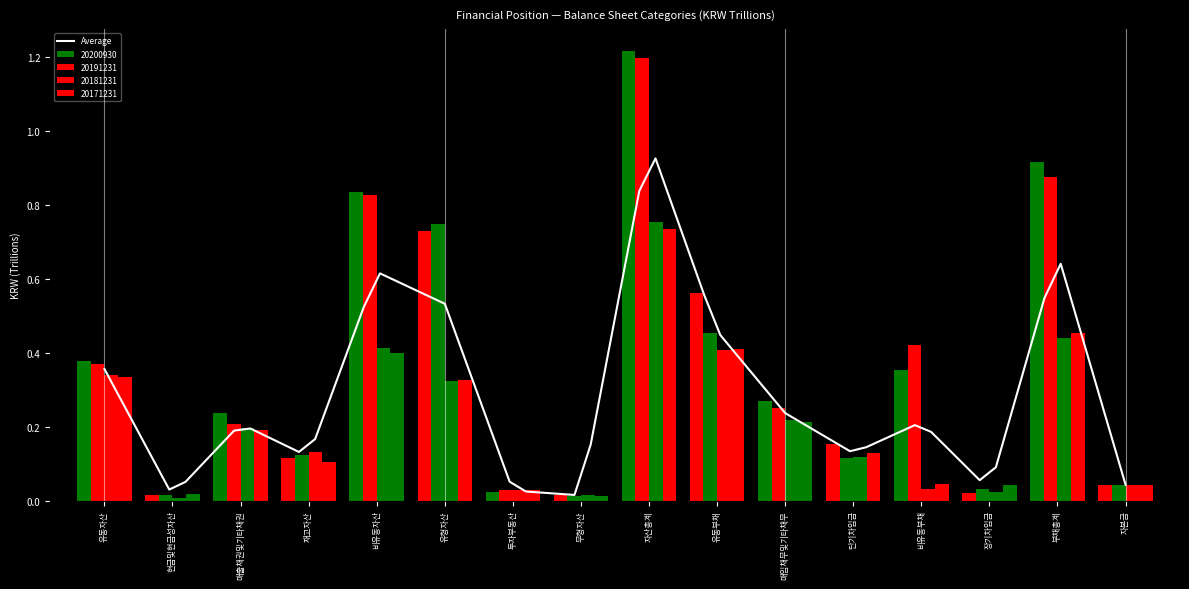

Reading right to left, transcribe all the data shown in this chart.

20200930: 자본금=0.0	부채총계=0.9	장기차입금=0.0	비유동부채=0.4	단기차입금=0.2	매입채무및기타채무=0.3	유동부채=0.6	자산총계=1.2	무형자산=0.0	투자부동산=0.0	유형자산=0.7	비유동자산=0.8	재고자산=0.1	매출채권및기타채권=0.2	현금및현금성자산=0.0	유동자산=0.4
20191231: 자본금=0.0	부채총계=0.9	장기차입금=0.0	비유동부채=0.4	단기차입금=0.1	매입채무및기타채무=0.2	유동부채=0.5	자산총계=1.2	무형자산=0.0	투자부동산=0.0	유형자산=0.7	비유동자산=0.8	재고자산=0.1	매출채권및기타채권=0.2	현금및현금성자산=0.0	유동자산=0.4
20181231: 자본금=0.0	부채총계=0.4	장기차입금=0.0	비유동부채=0.0	단기차입금=0.1	매입채무및기타채무=0.2	유동부채=0.4	자산총계=0.8	무형자산=0.0	투자부동산=0.0	유형자산=0.3	비유동자산=0.4	재고자산=0.1	매출채권및기타채권=0.2	현금및현금성자산=0.0	유동자산=0.3
20171231: 자본금=0.0	부채총계=0.5	장기차입금=0.0	비유동부채=0.0	단기차입금=0.1	매입채무및기타채무=0.2	유동부채=0.4	자산총계=0.7	무형자산=0.0	투자부동산=0.0	유형자산=0.3	비유동자산=0.4	재고자산=0.1	매출채권및기타채권=0.2	현금및현금성자산=0.0	유동자산=0.3